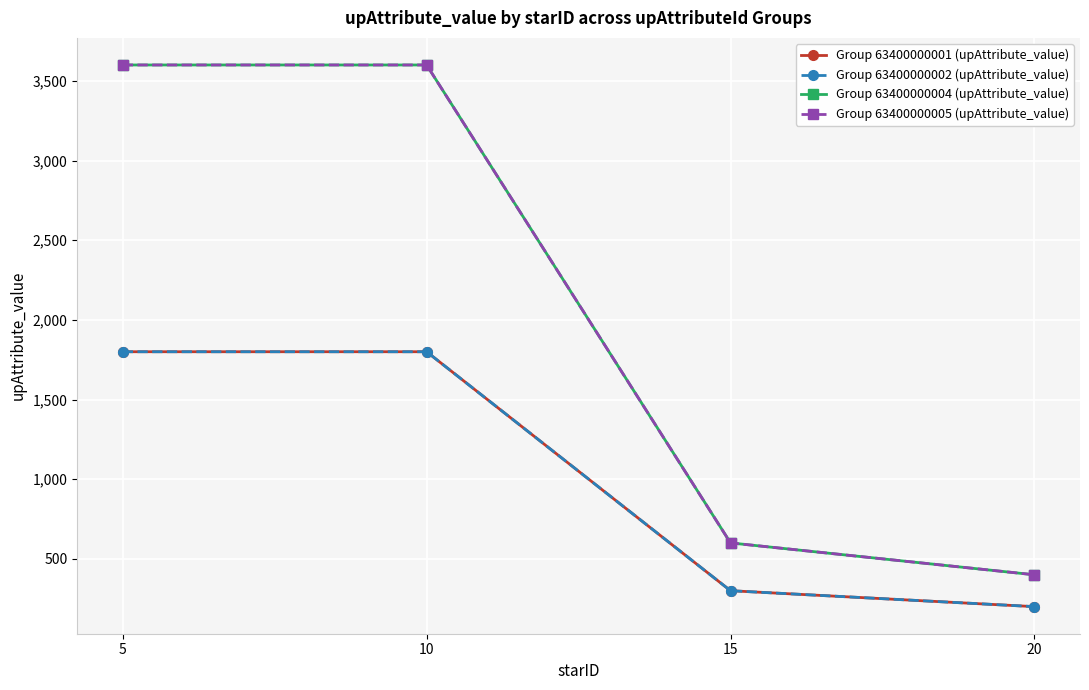

Which series has the widest spread of values?

Group 63400000004 (upAttribute_value)